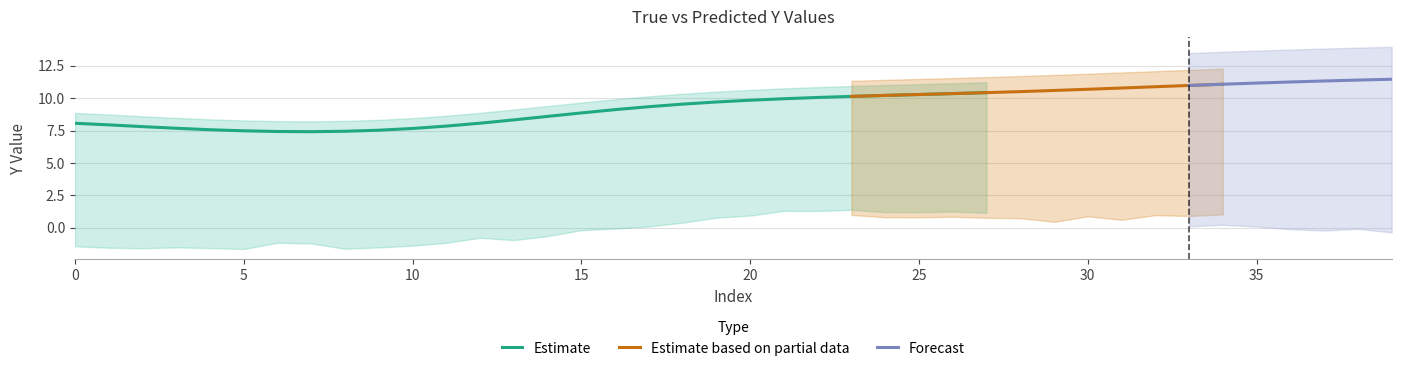

What is the highest value of the Estimate series?

10.4